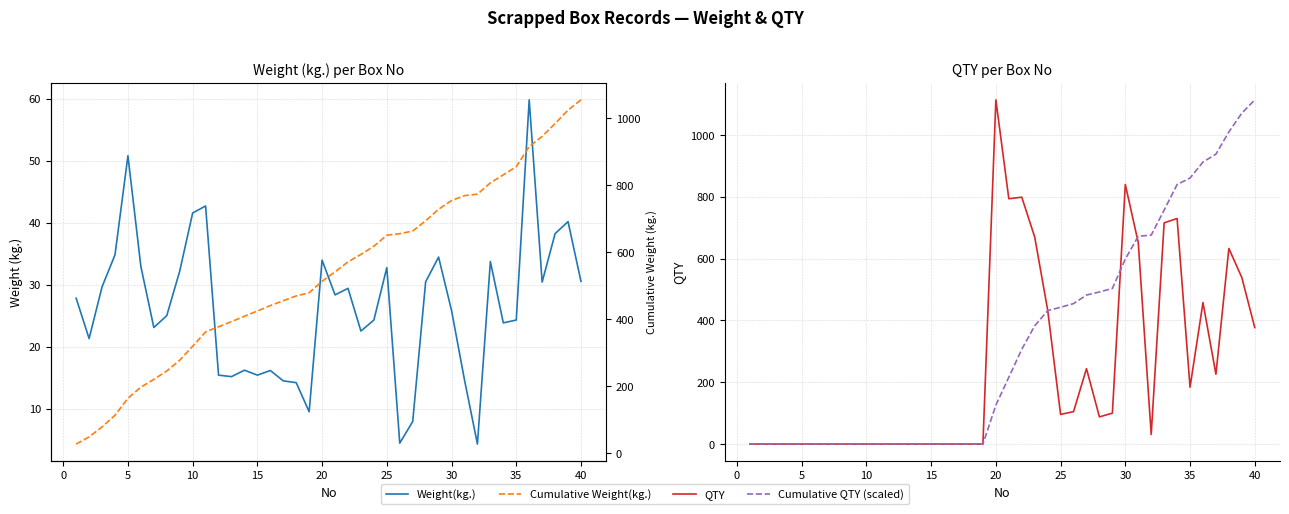

What are all the series names shown in the legend?

Weight(kg.), QTY, Cumulative QTY (scaled), Cumulative Weight(kg.)